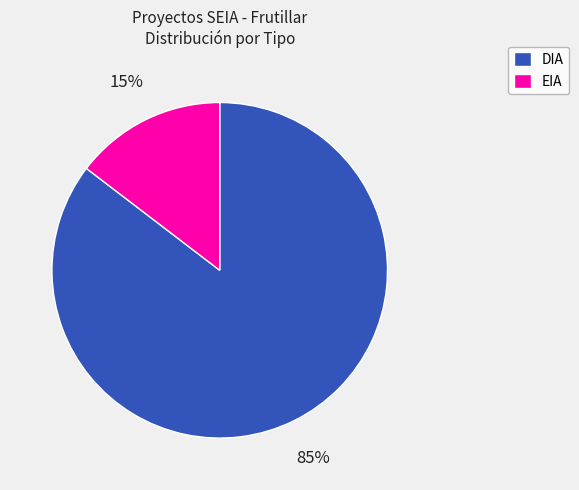

Is it true that EIA is 3% of the pie?

False